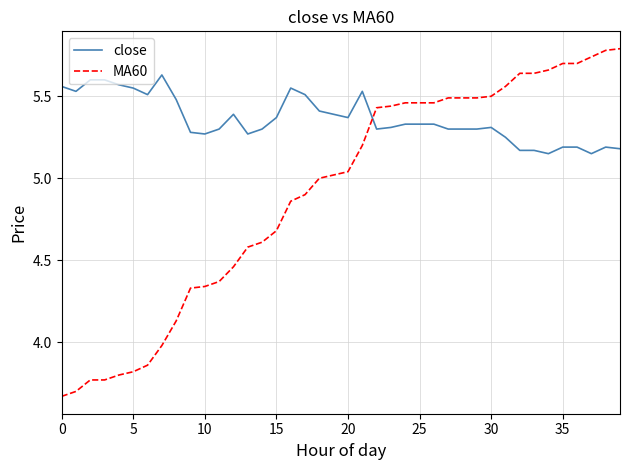

Which series has the widest spread of values?

MA60